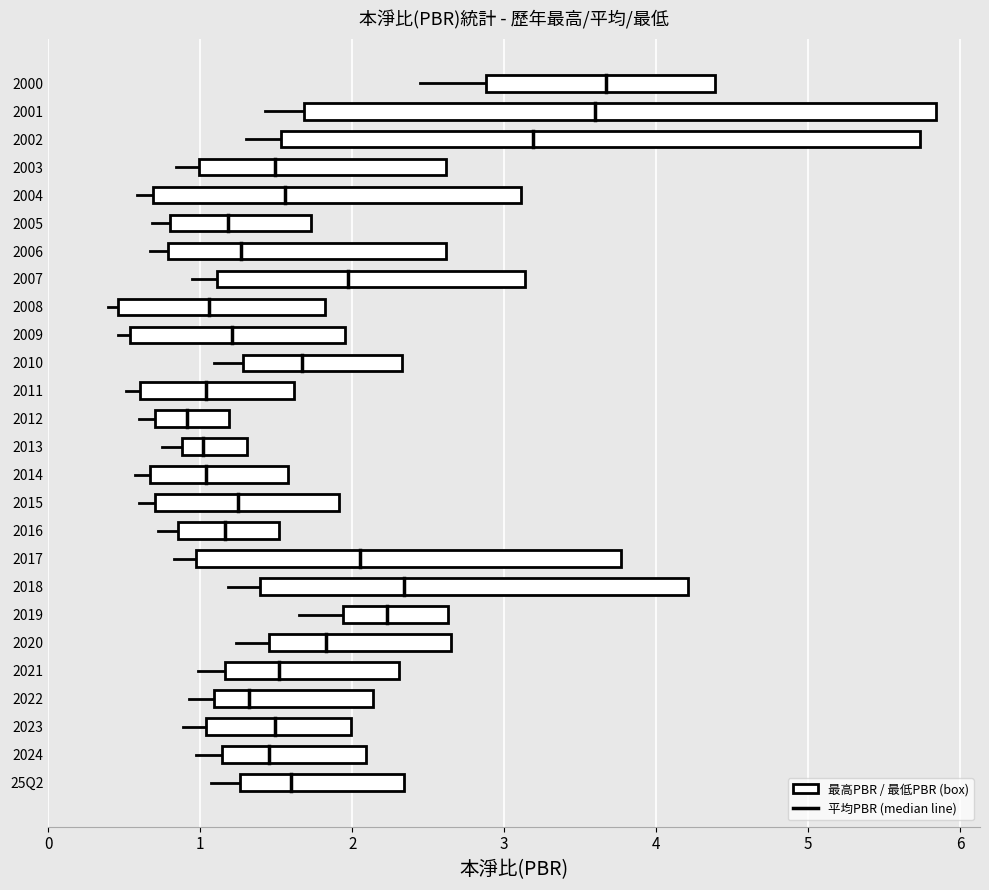

Between 1 and 0, which is larger?

1